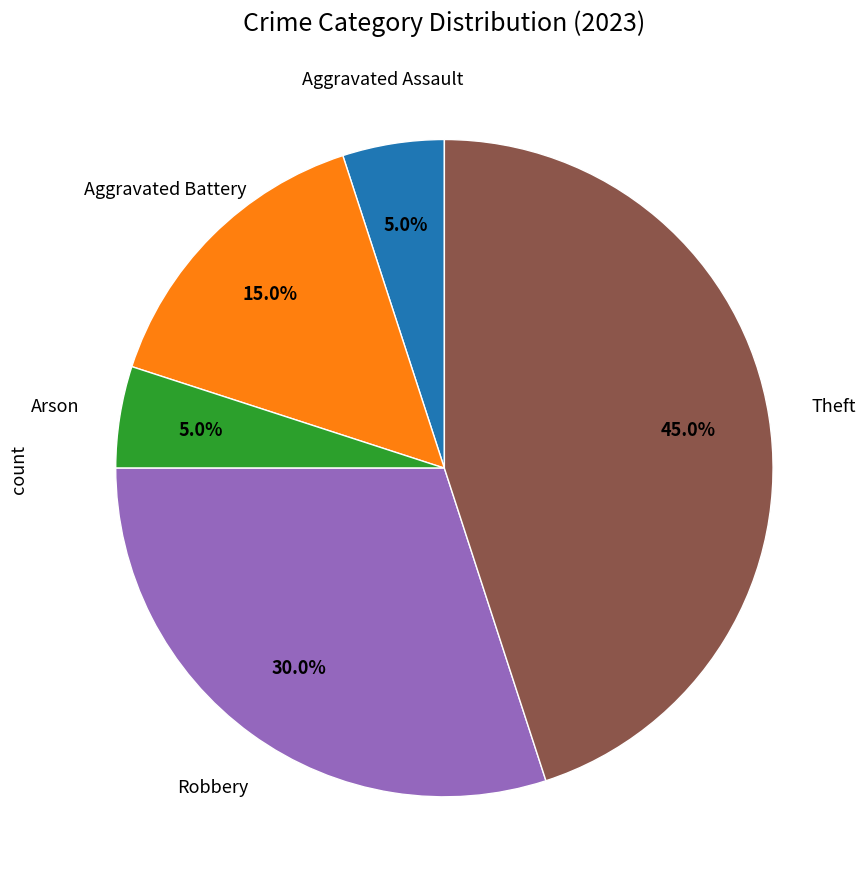

Is there any slice that represents more than half of the pie?

No